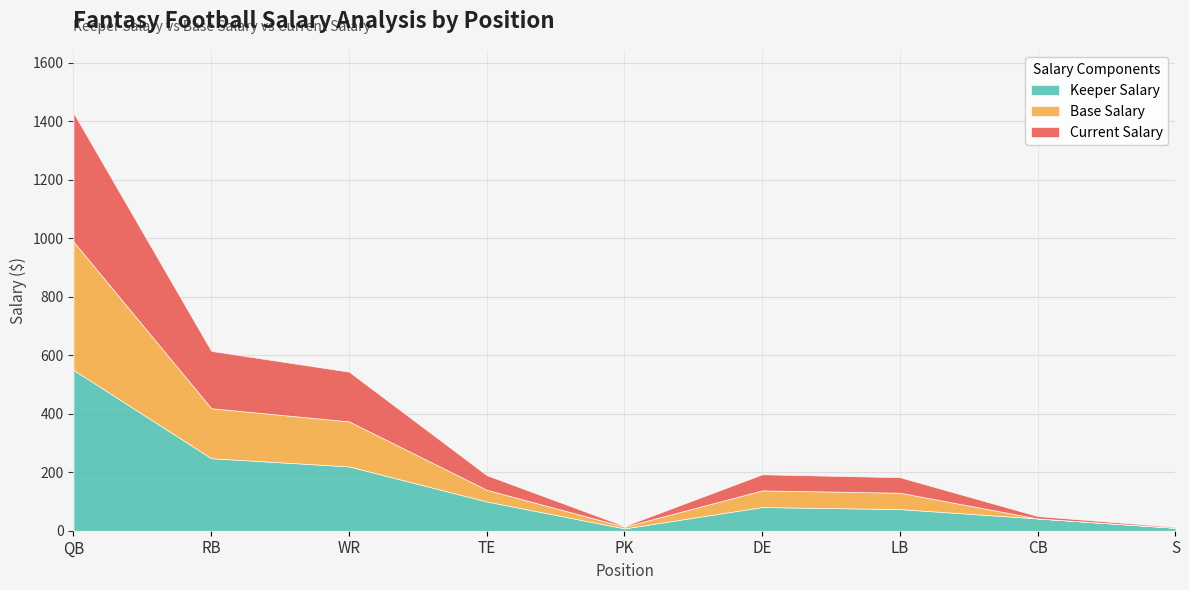

At how many categories does at least one series exceed 363?

1